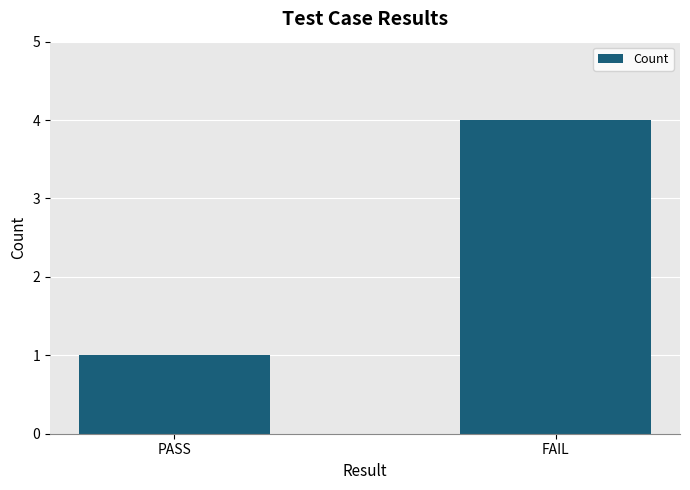

True or false: the data shows 7 at FAIL.

False